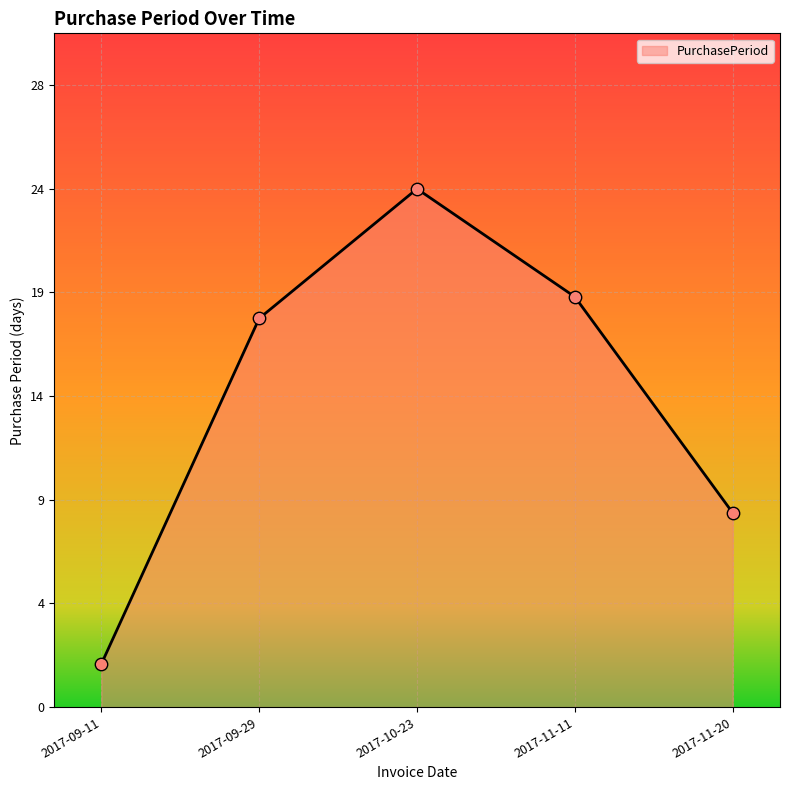

What is the change in value from 2017-09-11 to 2017-11-11?

+17